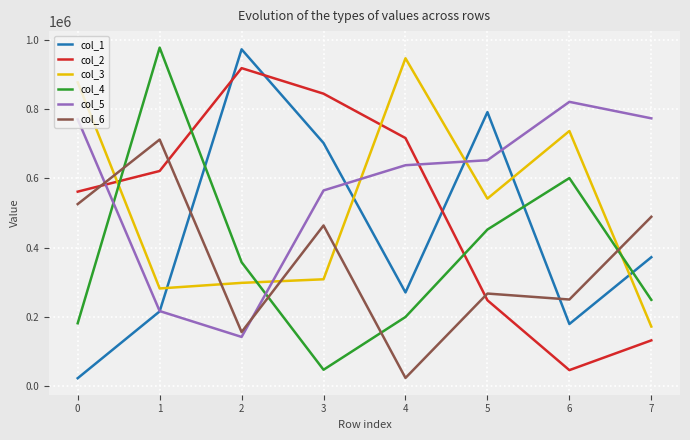

At which category is the sum across all series the highest?

1